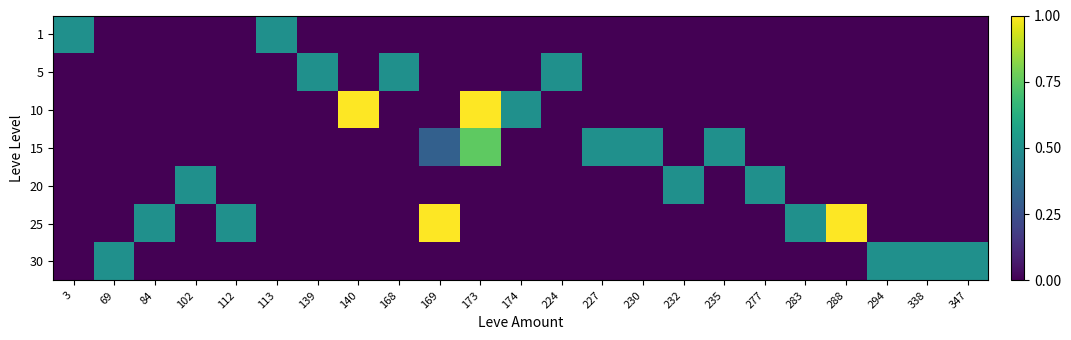

Between 235 and 168, which is larger?

235